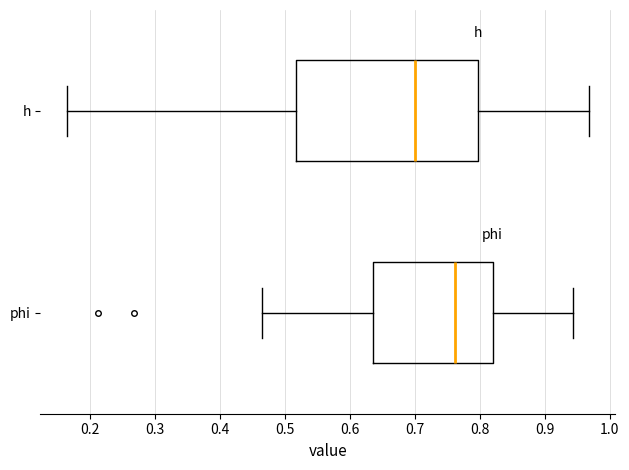

Reading bottom to top, transcribe this box plot: for each box, give where its median line is, the range the box spans, and where its two whiskers end, as read against the x-axis. The values are not printed on the chart, so give them approximately, as read against the axis.

phi: median 0.76, box 0.64 to 0.82, whiskers 0.47 to 0.94
h: median 0.70, box 0.52 to 0.80, whiskers 0.16 to 0.97